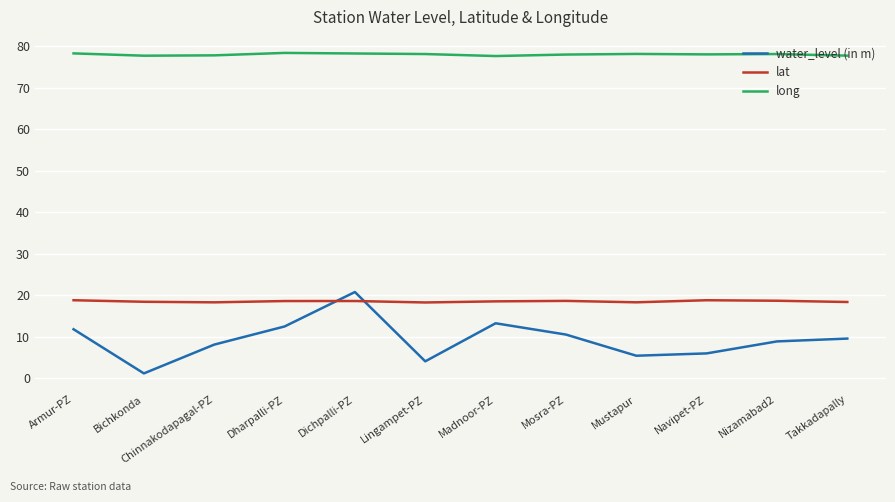

What position from the left is Chinnakodapagal-PZ?

3